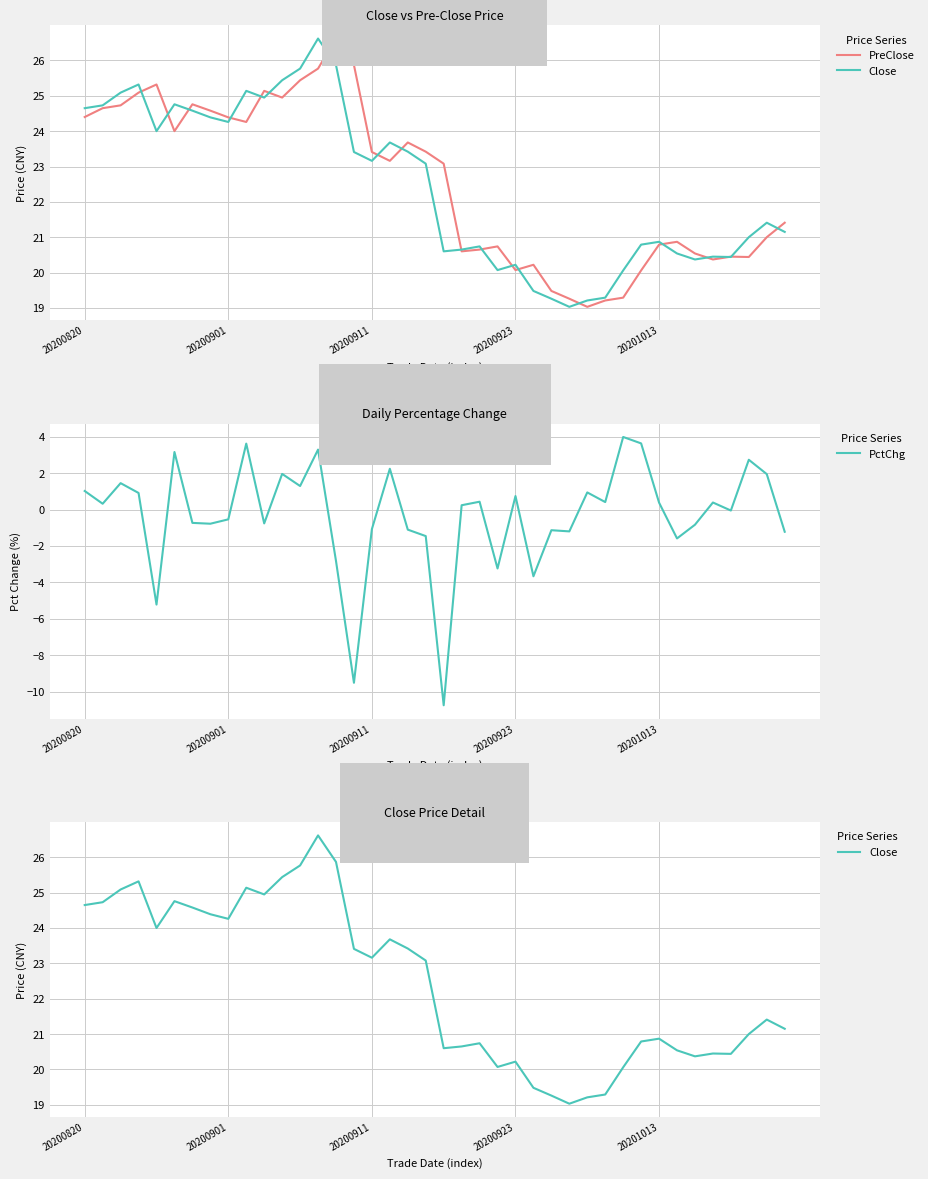

Does the chart display data point markers on the line(s)?

No